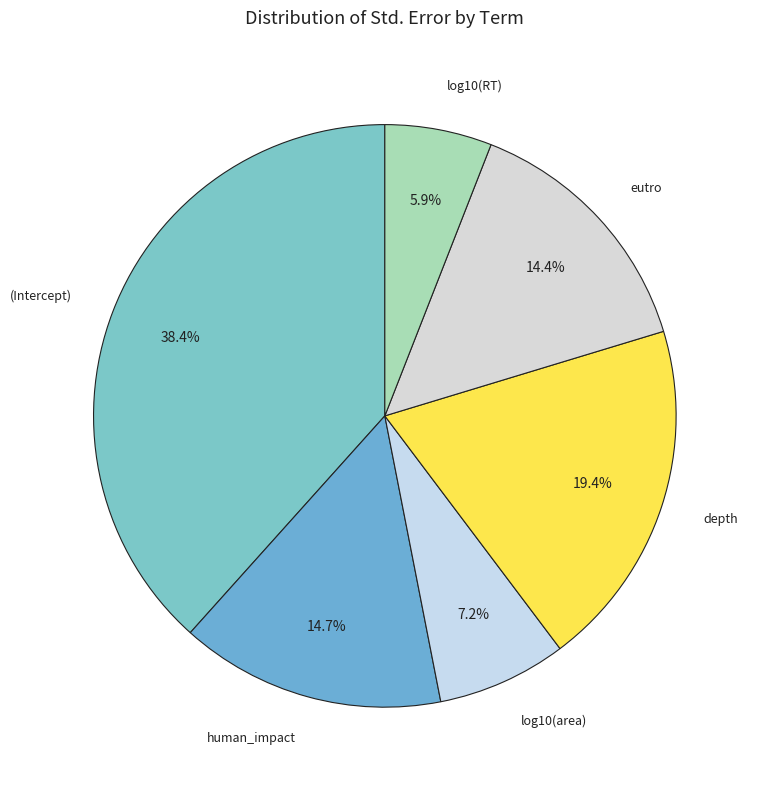

What is the smallest slice in the pie chart?

log10(RT)